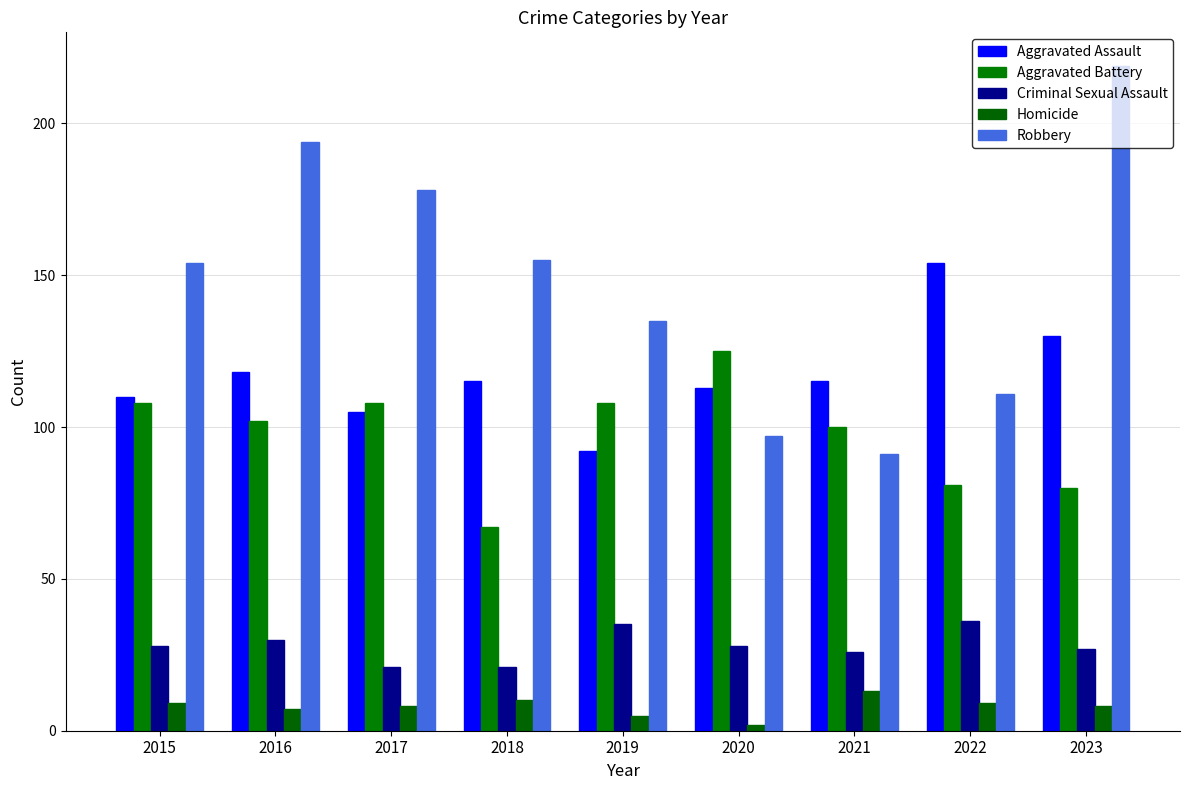

Reading left to right, extract all data points from this chart.

Aggravated Assault: 2015=110	2016=118	2017=105	2018=115	2019=92	2020=113	2021=115	2022=154	2023=130
Aggravated Battery: 2015=108	2016=102	2017=108	2018=67	2019=108	2020=125	2021=100	2022=81	2023=80
Criminal Sexual Assault: 2015=28	2016=30	2017=21	2018=21	2019=35	2020=28	2021=26	2022=36	2023=27
Homicide: 2015=9	2016=7	2017=8	2018=10	2019=5	2020=2	2021=13	2022=9	2023=8
Robbery: 2015=154	2016=194	2017=178	2018=155	2019=135	2020=97	2021=91	2022=111	2023=219